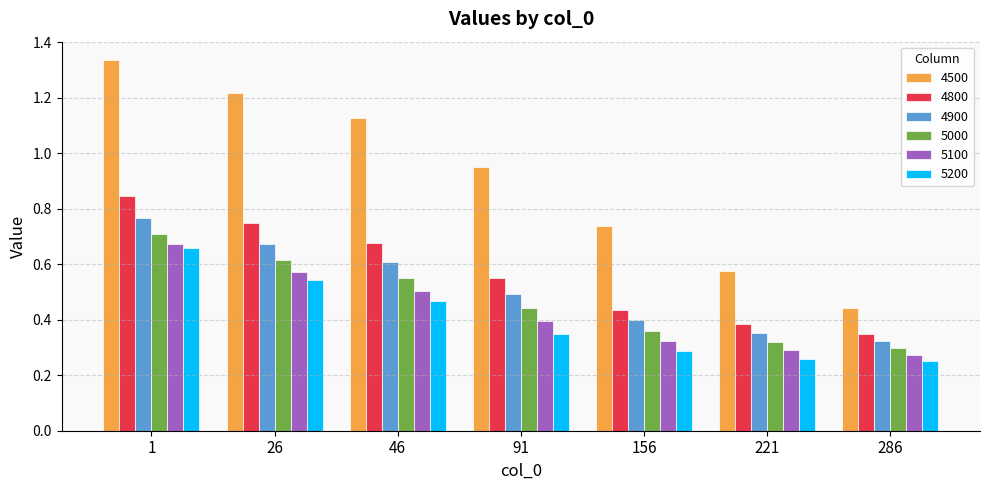

Between 91 and 286, which series saw the biggest shift?

4500